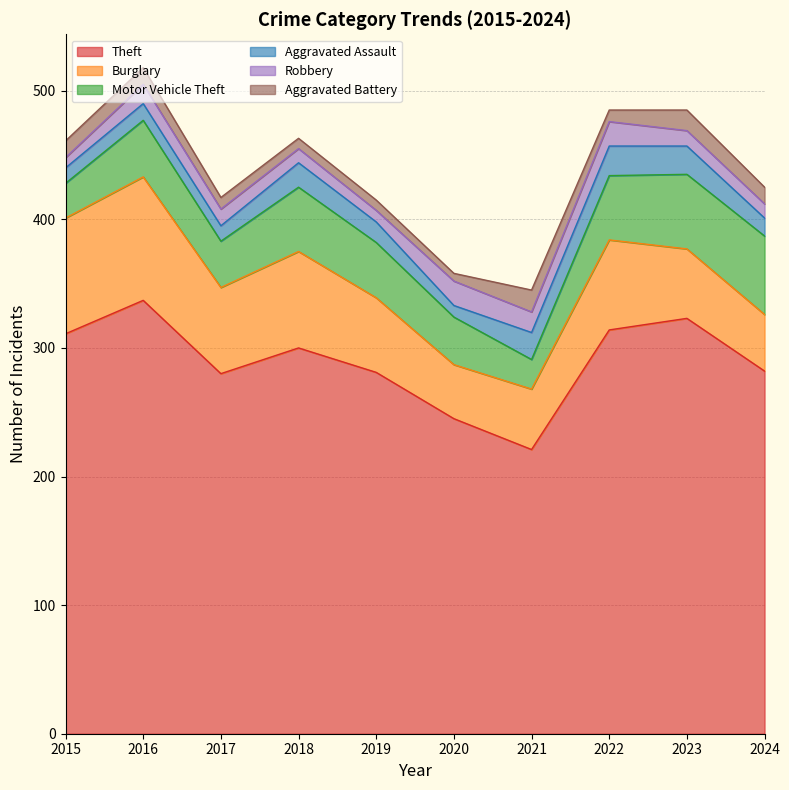

What is the maximum value shown in the chart?

337